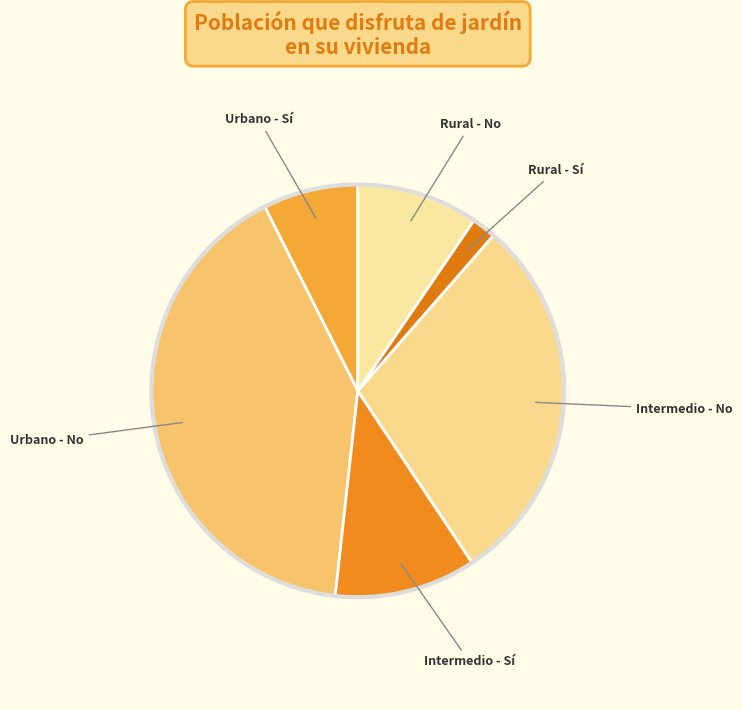

Do Intermedio - Sí and Intermedio - No together represent more than half of the pie?

No